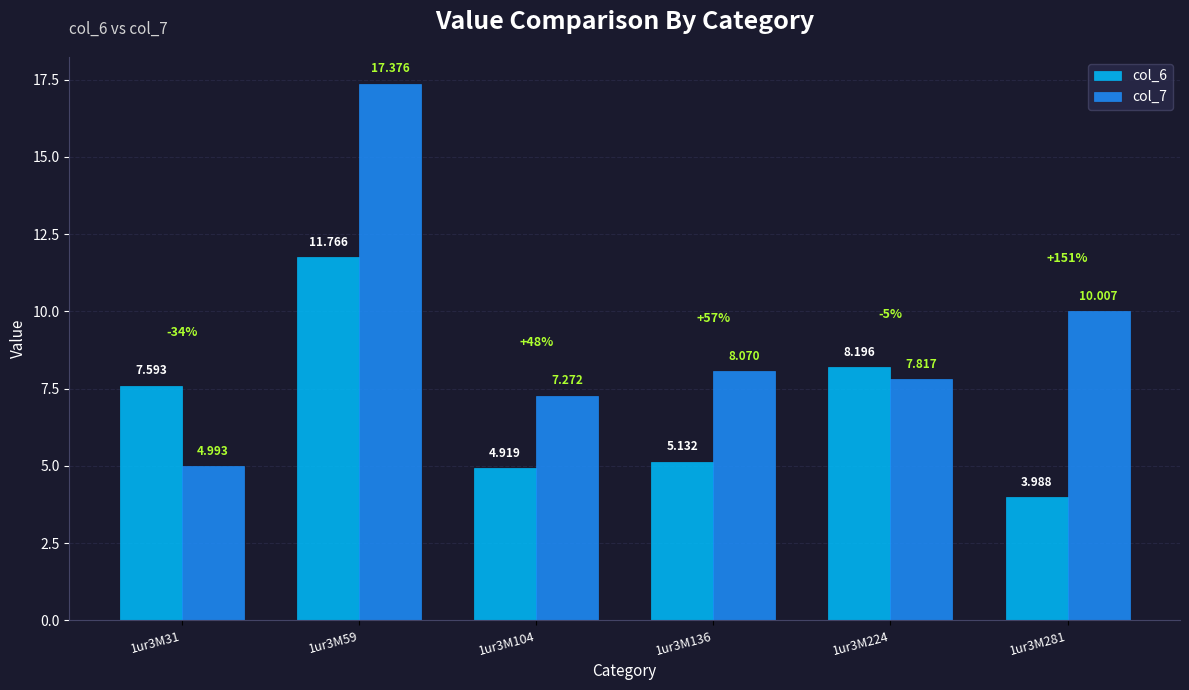

Which category has the highest value across all series?

1ur3M59